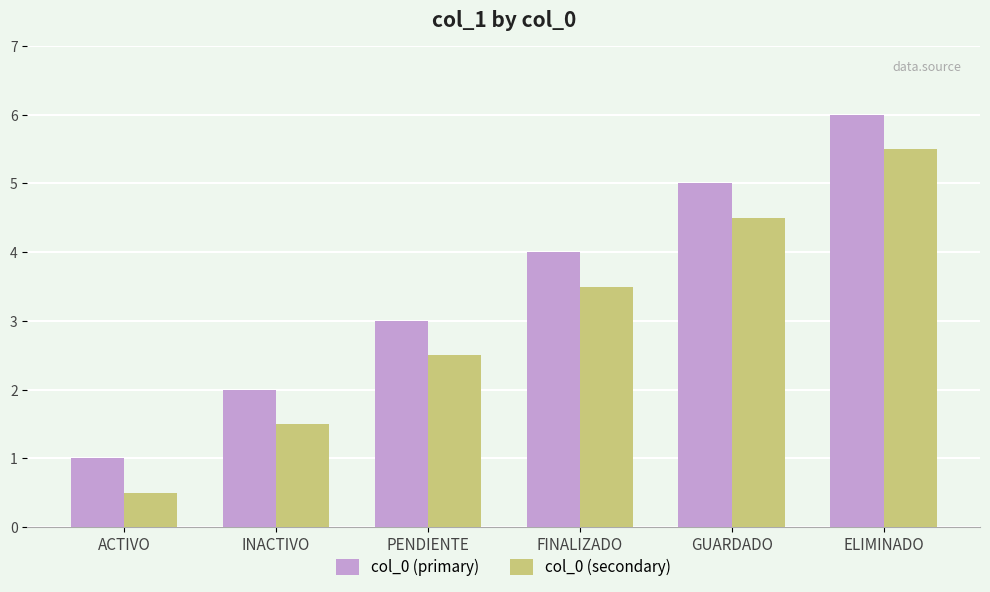

Is it true that col_0 (secondary) equals 0.5 at ACTIVO?

True